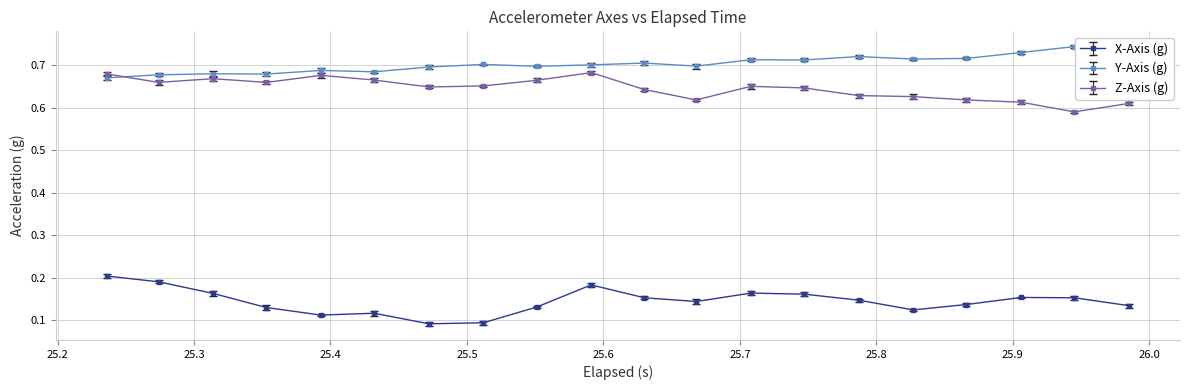

True or false: Y-Axis (g) and X-Axis (g) cross at least once.

False